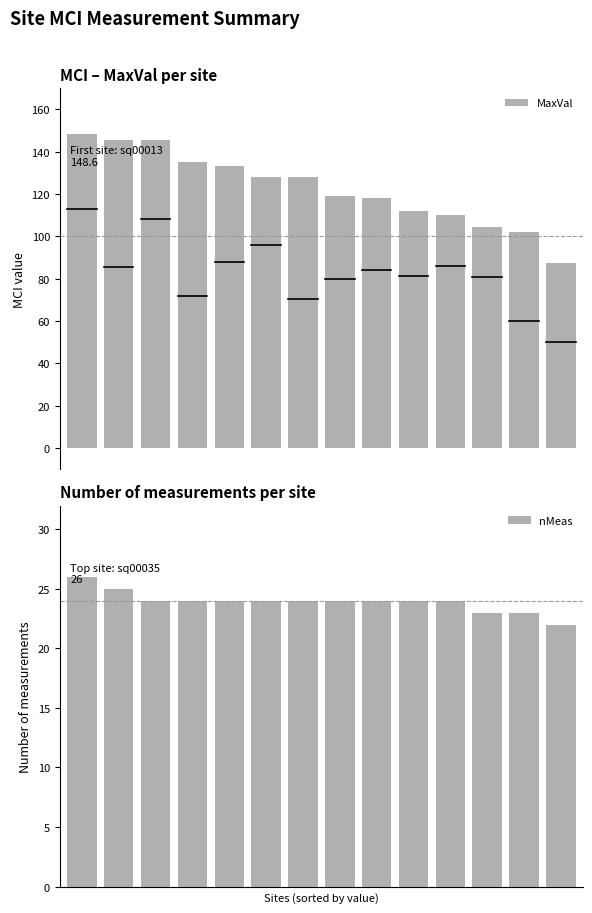

What is the smallest value displayed?

22.0